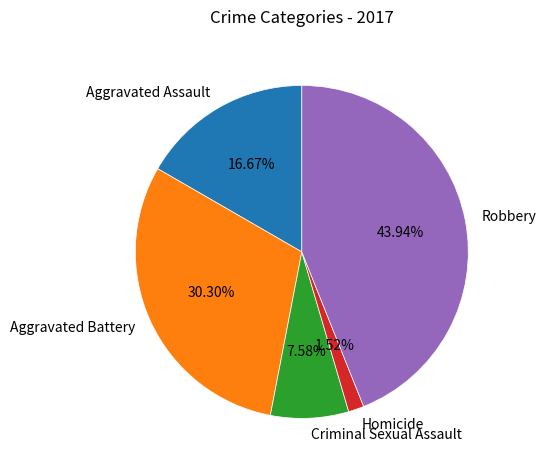

Do Homicide and Criminal Sexual Assault together represent more than half of the pie?

No